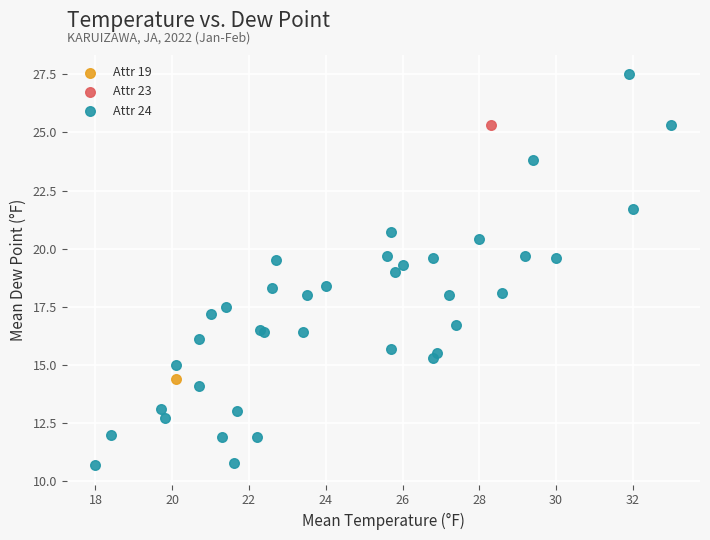

What are all the series names shown in the legend?

Attr 19, Attr 23, Attr 24